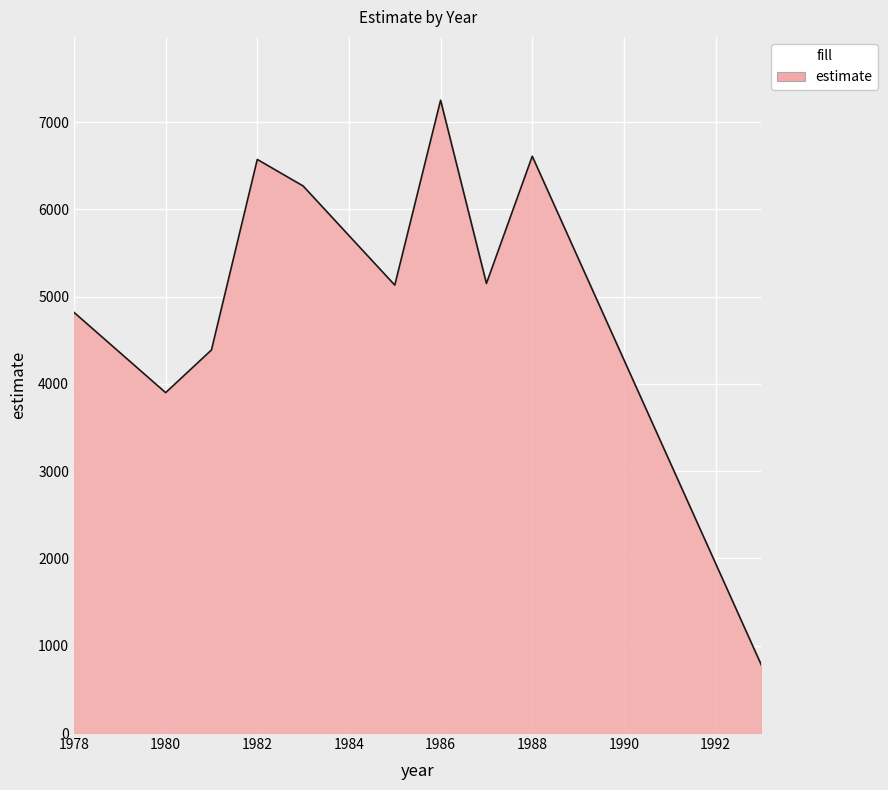

What is the greatest value displayed?

7251